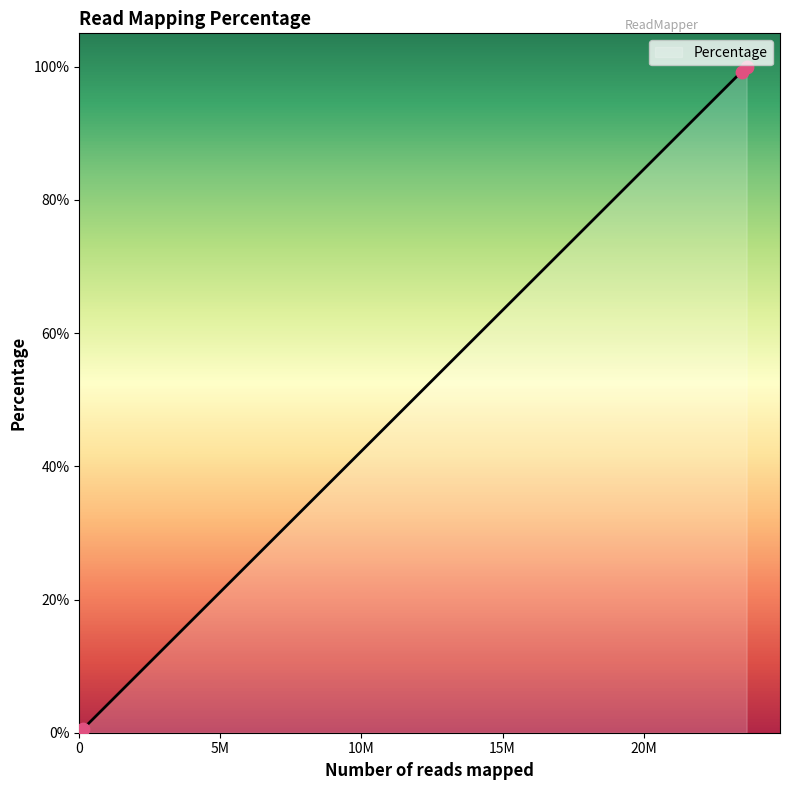

What is the change in value from Invertebrates to Unmapped?

+98.7